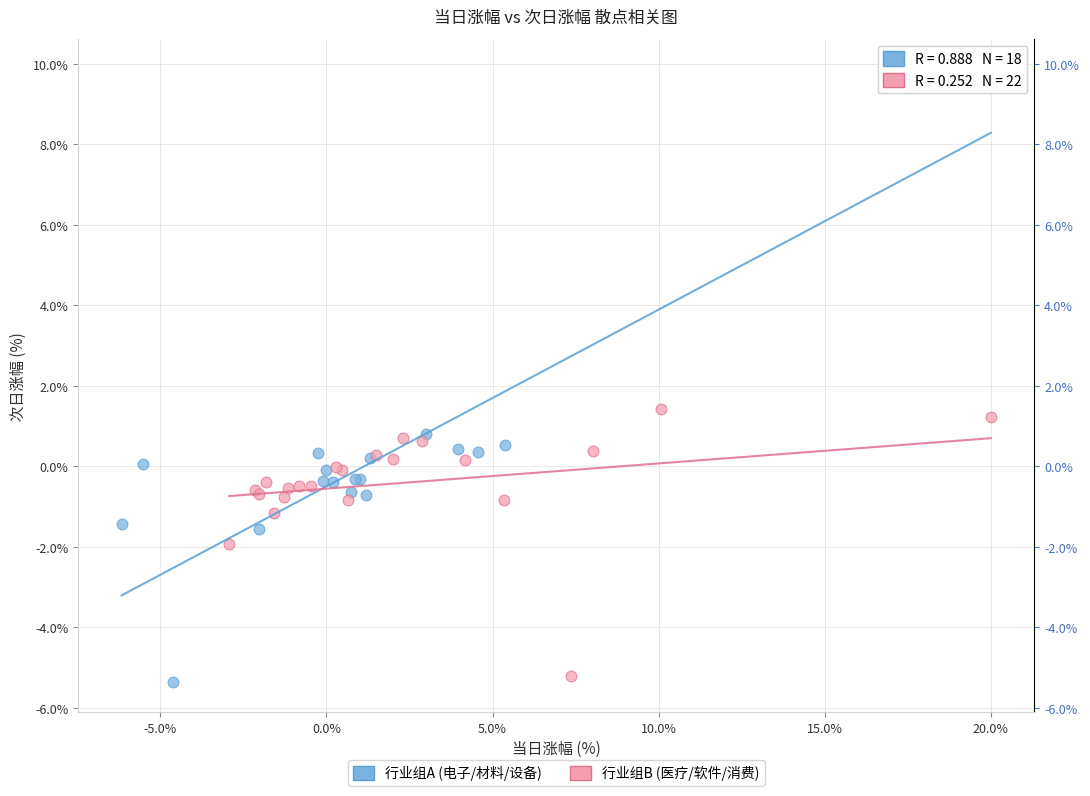

Which series contains the highest Y value?

行业组A (电子/材料/设备)